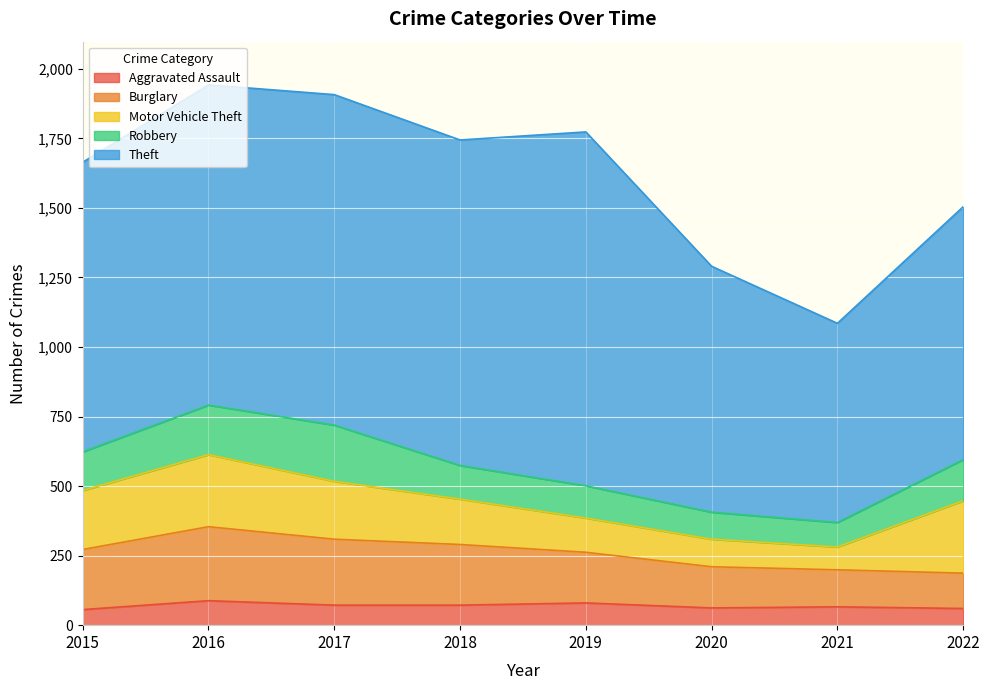

What value does the Aggravated Assault series have at 2020, to the nearest 10?

60